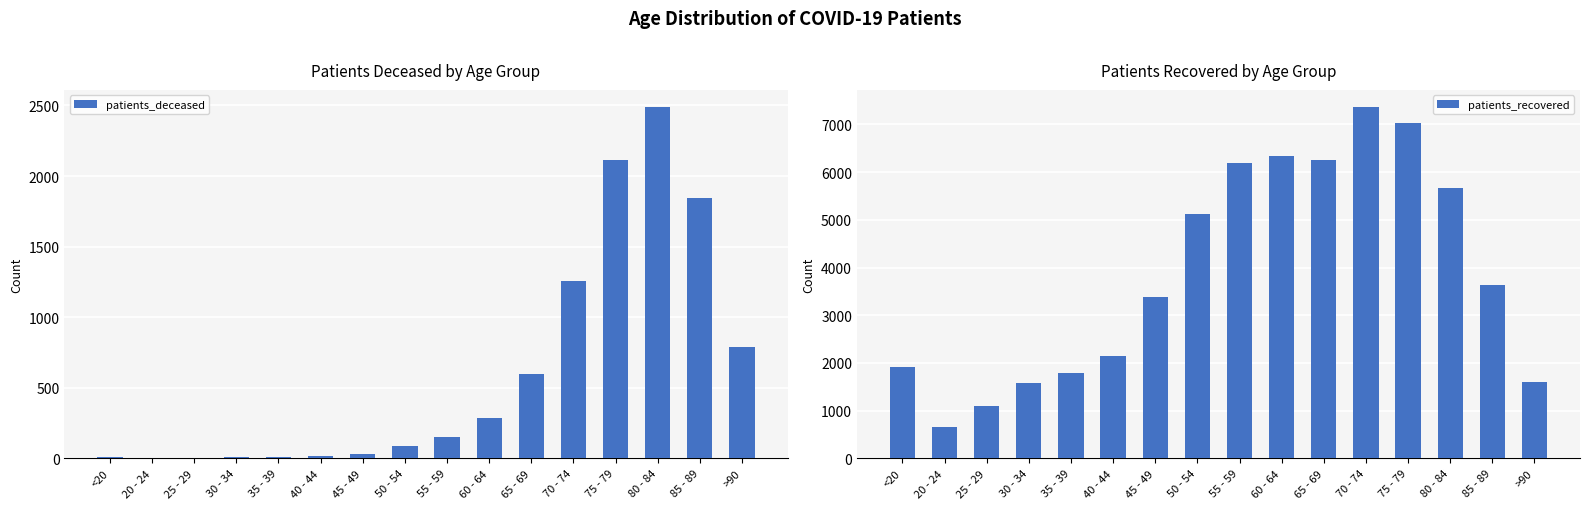

What is the average value of the patients_deceased series?

606